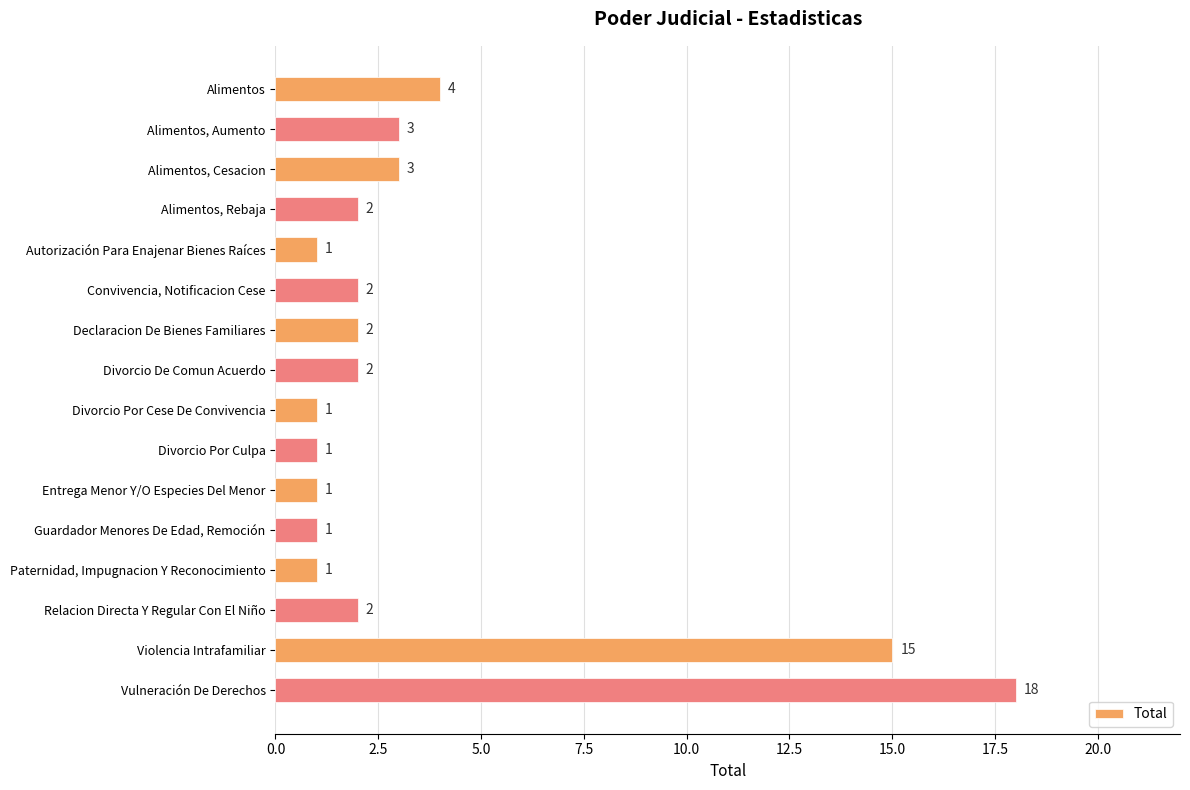

How many data points are less than 2?

6